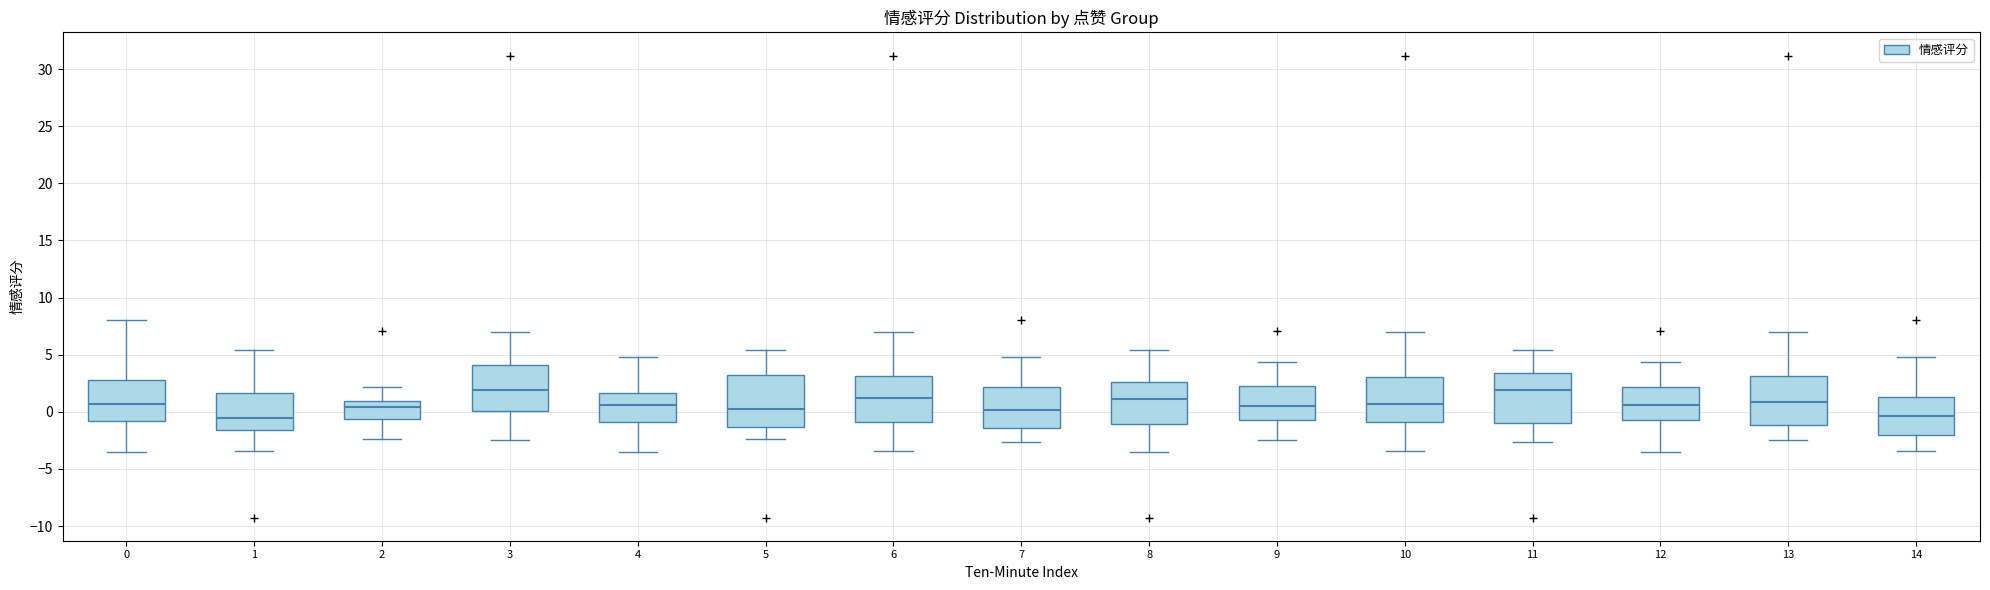

Where does the upper whisker of the box at x = 3 end on the y-axis? The values are not printed on the chart, so give them approximately, as read against the axis.

7.0